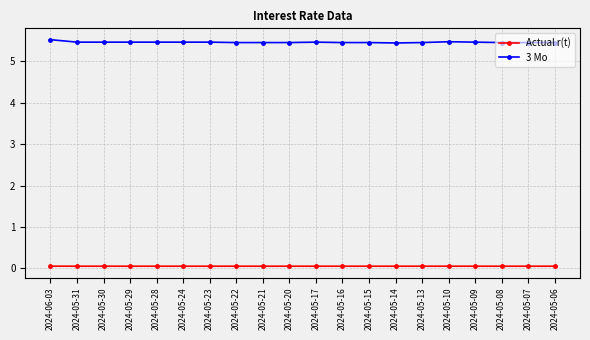

Is the value of Actual r(t) at 2024-05-31 greater than the value of 3 Mo at 2024-05-07?

No